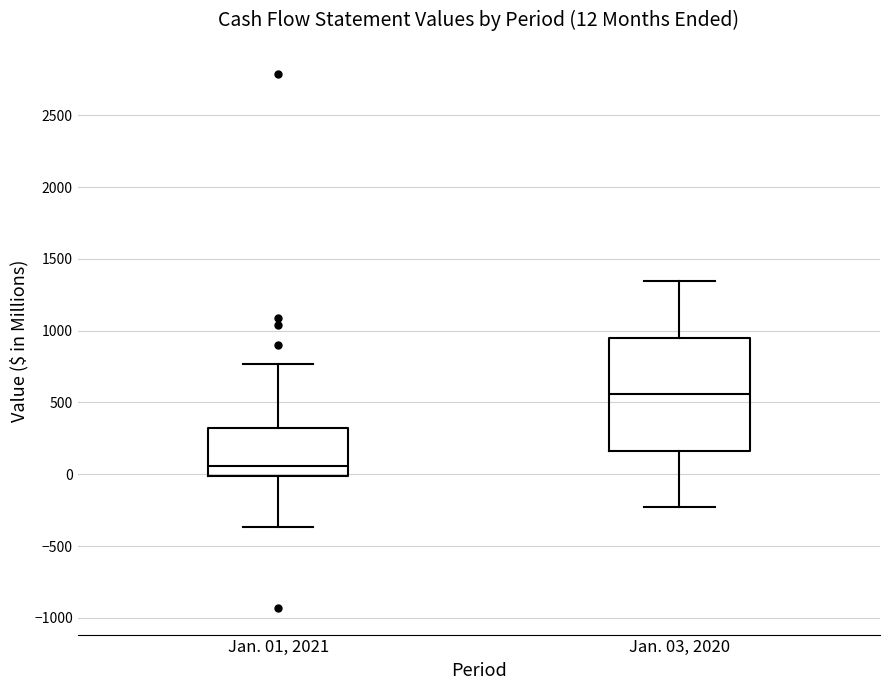

Which box's median line is the highest?

Jan. 03, 2020